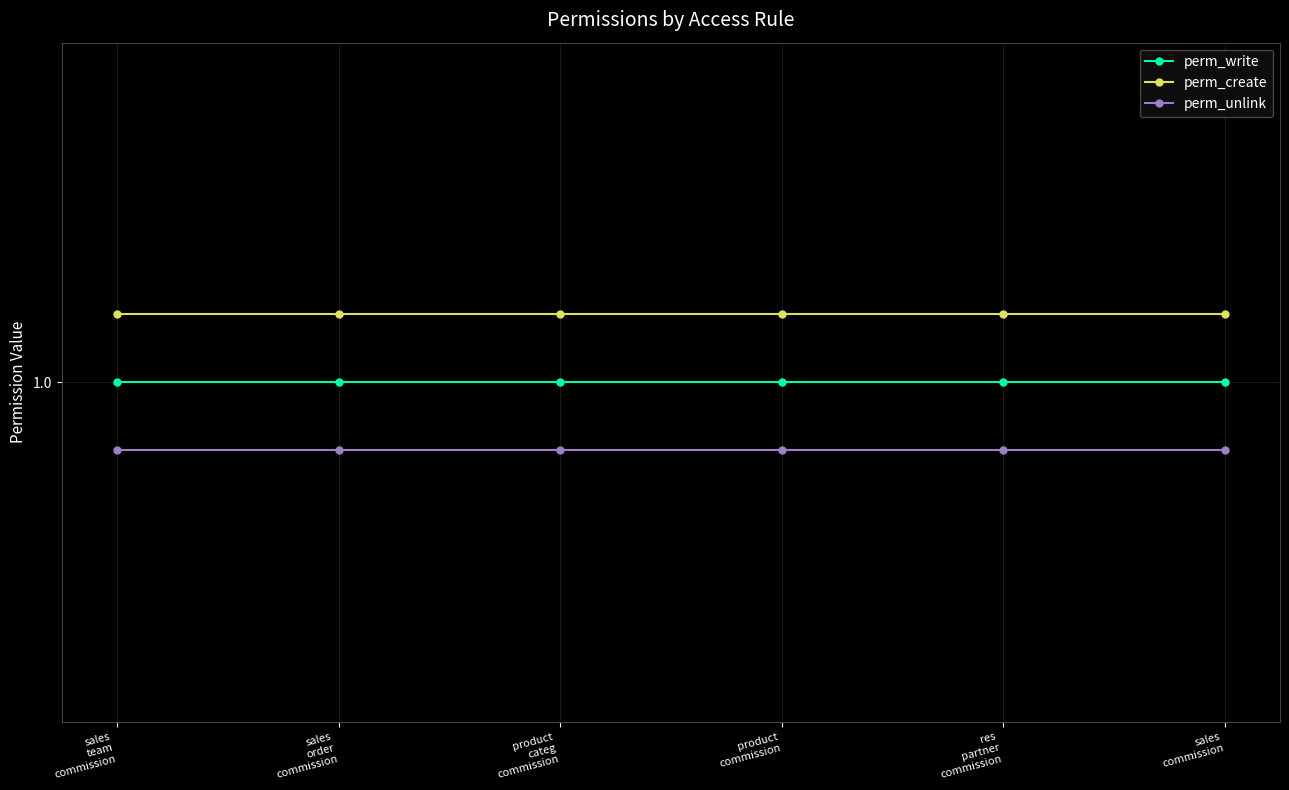

The perm_create series shows 1.4 at sales
order
commission. True or false?

False